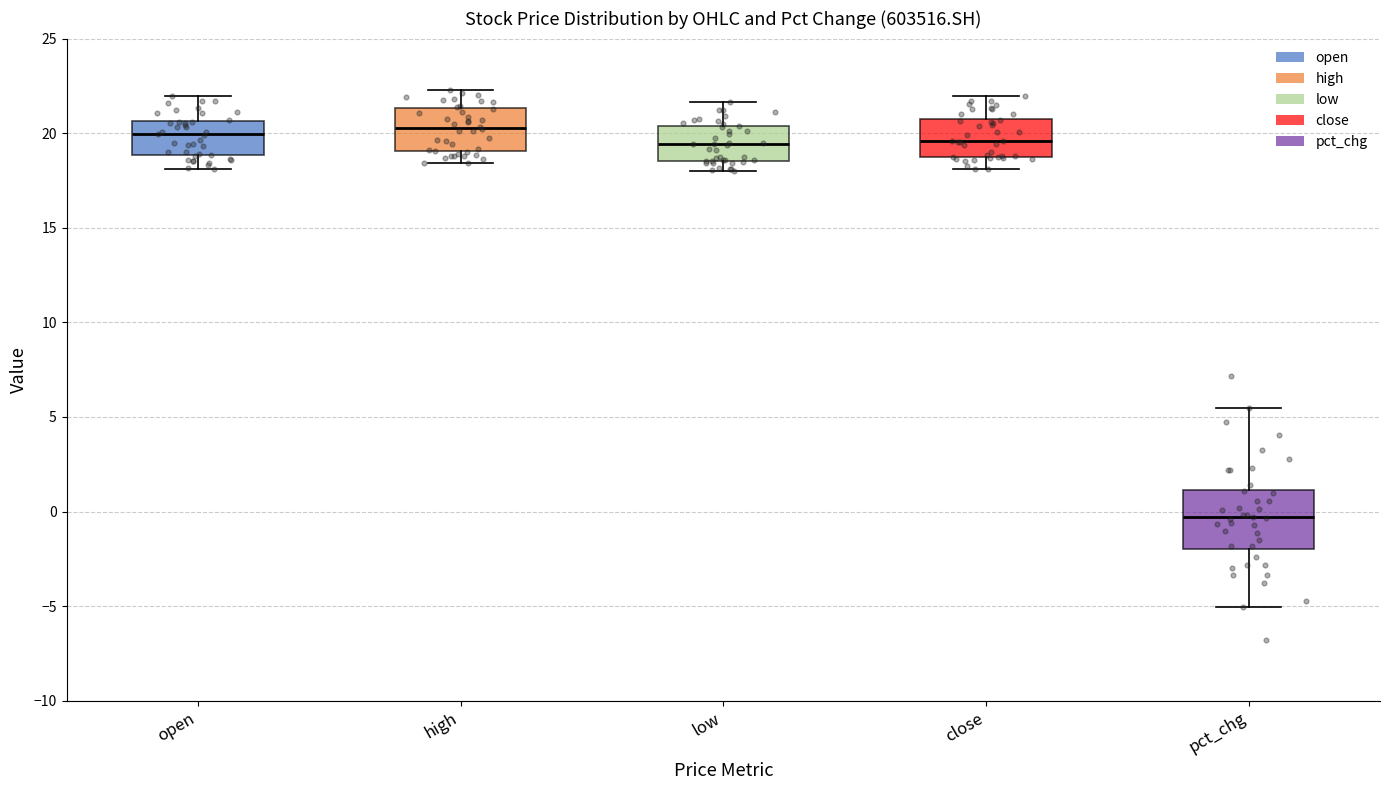

Which box is the tallest, from its lower edge to its upper edge?

pct_chg